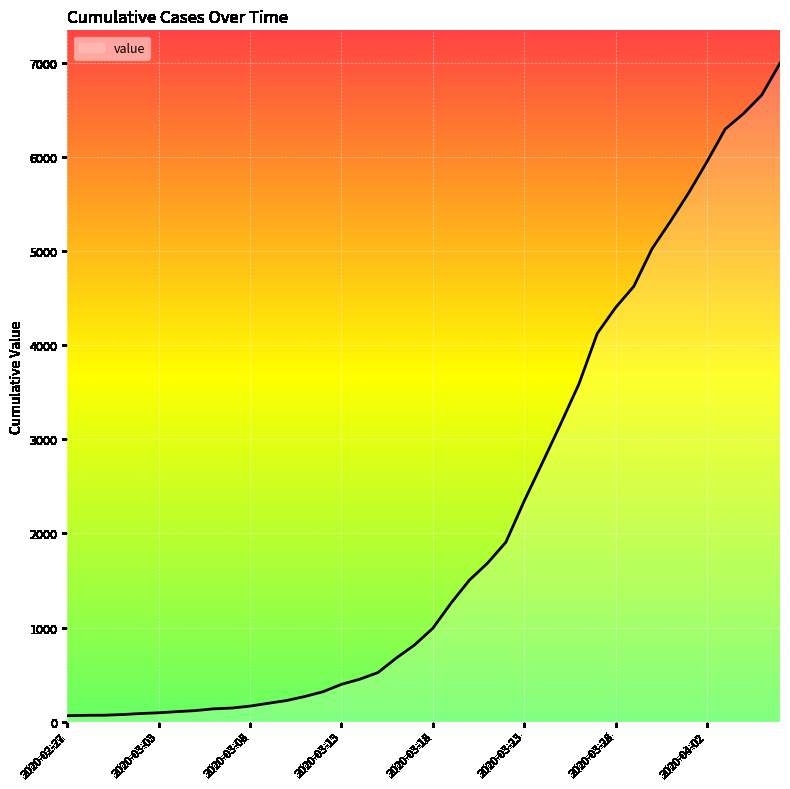

What is the greatest value displayed?

6994